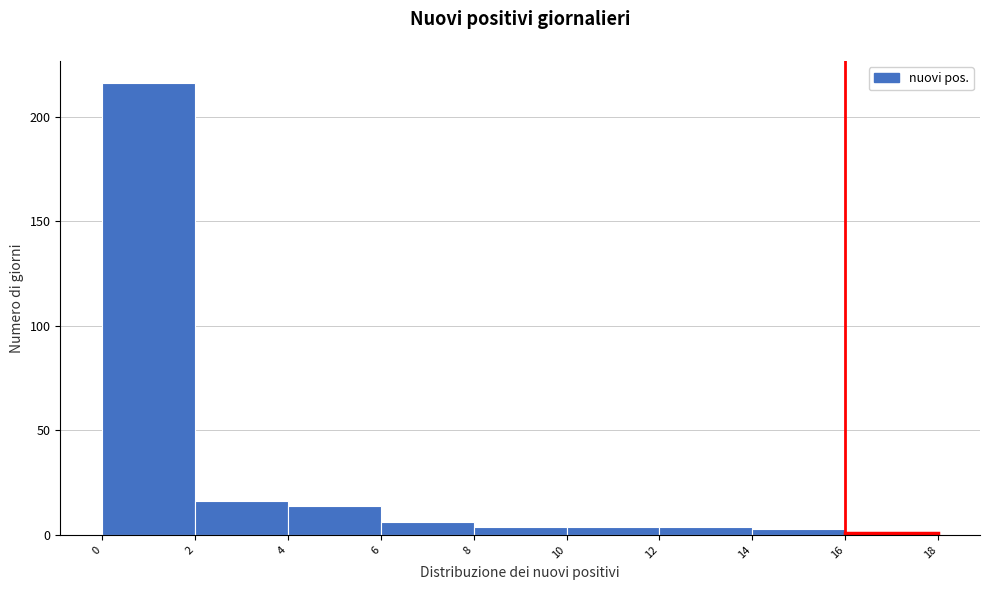

Over which range of the x-axis is the bar tallest?

0 to 2